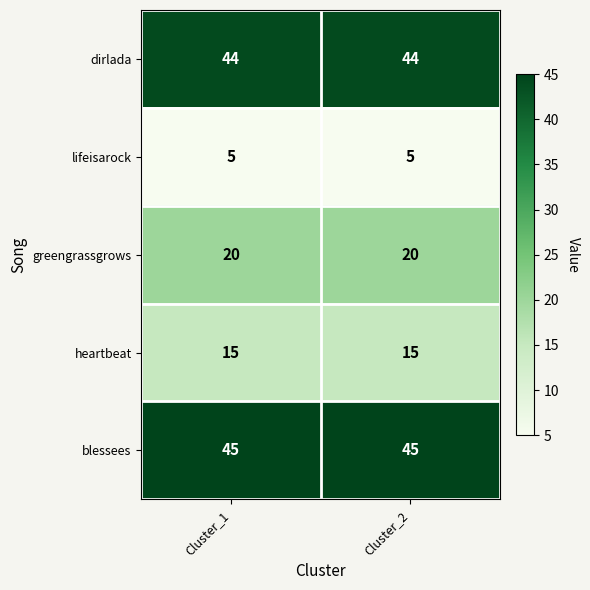

What is the difference between the highest and lowest values at Cluster_2?

40